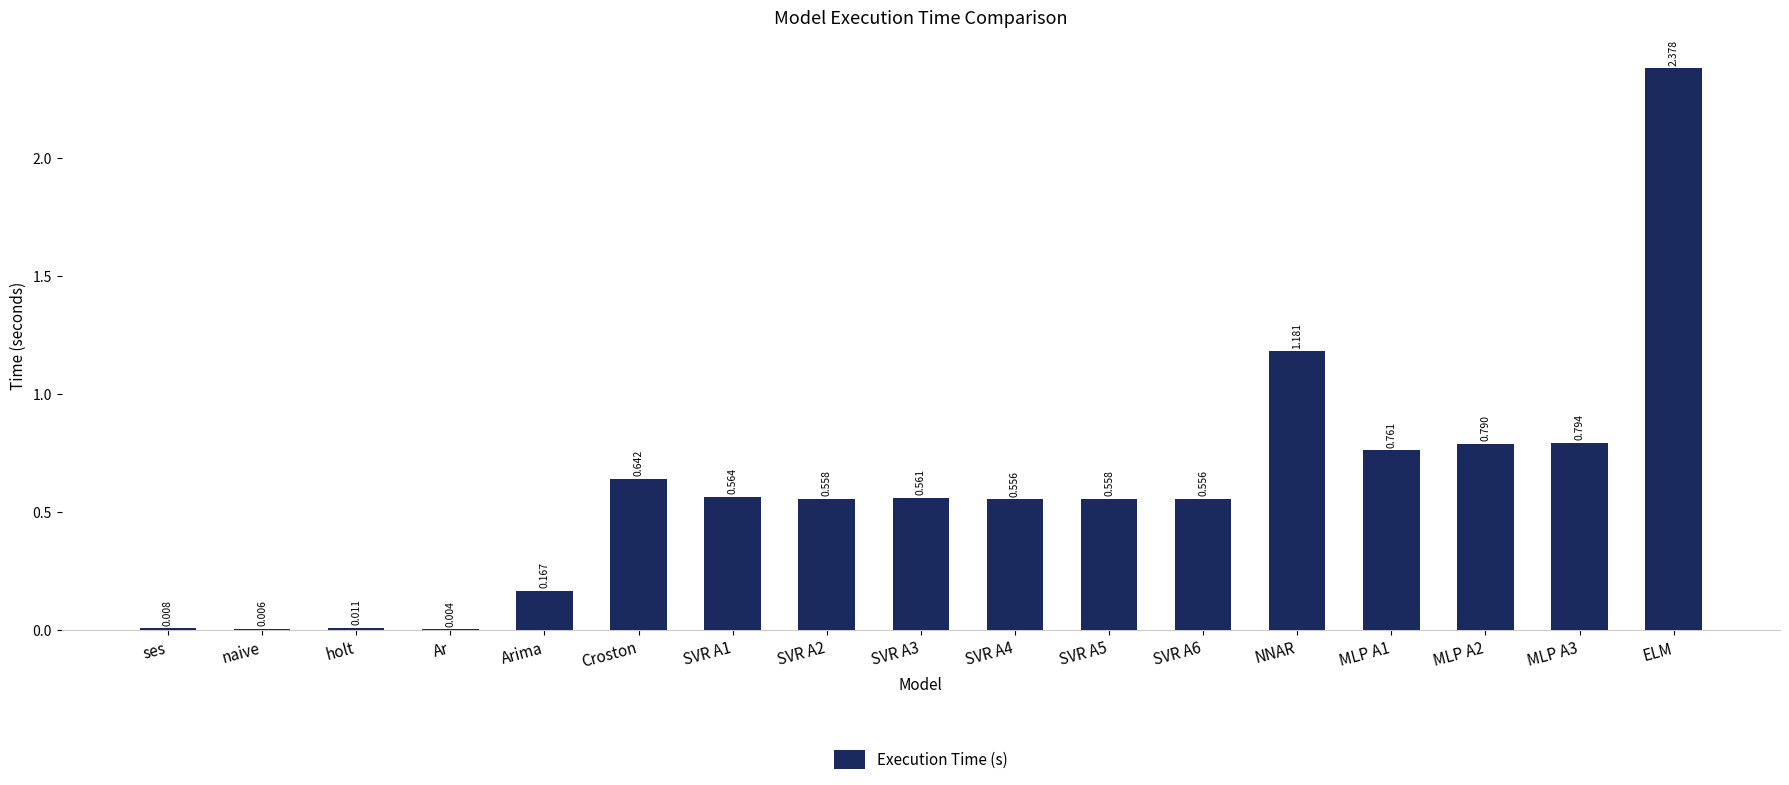

At which label is the value closest to 1?

NNAR